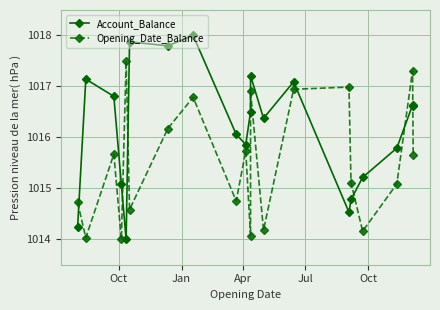

Where do Account_Balance and Opening_Date_Balance first cross each other?

Oct and Jan